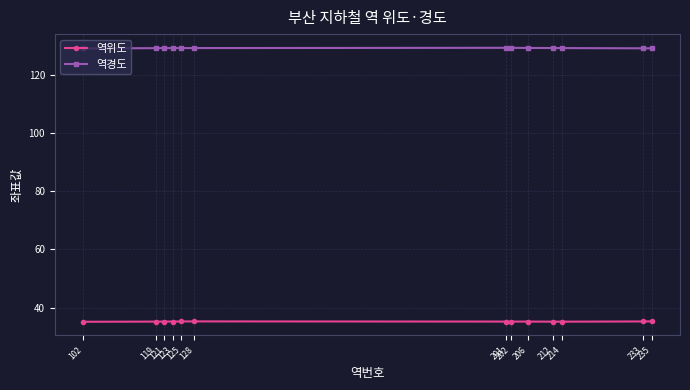

Is the value of 역경도 at 214 greater than the value of 역위도 at 121?

Yes